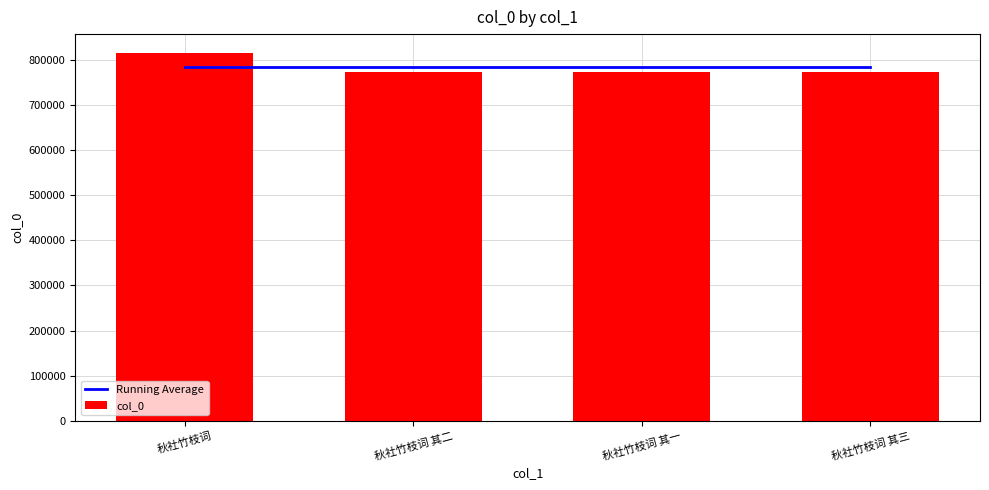

Which category has the lowest value in the col_0 series?

秋社竹枝词 其一